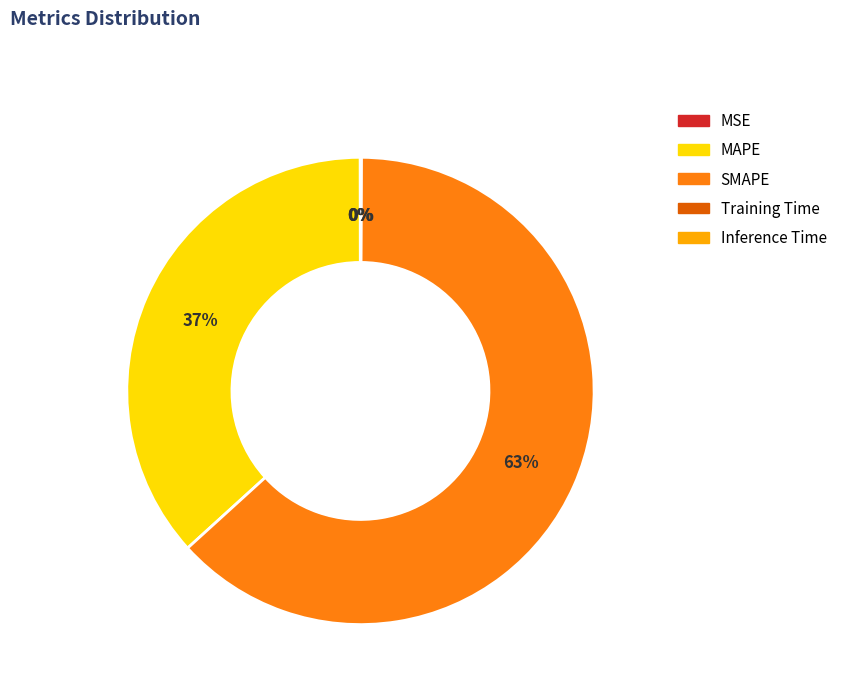

Which category has the biggest portion of the pie?

SMAPE